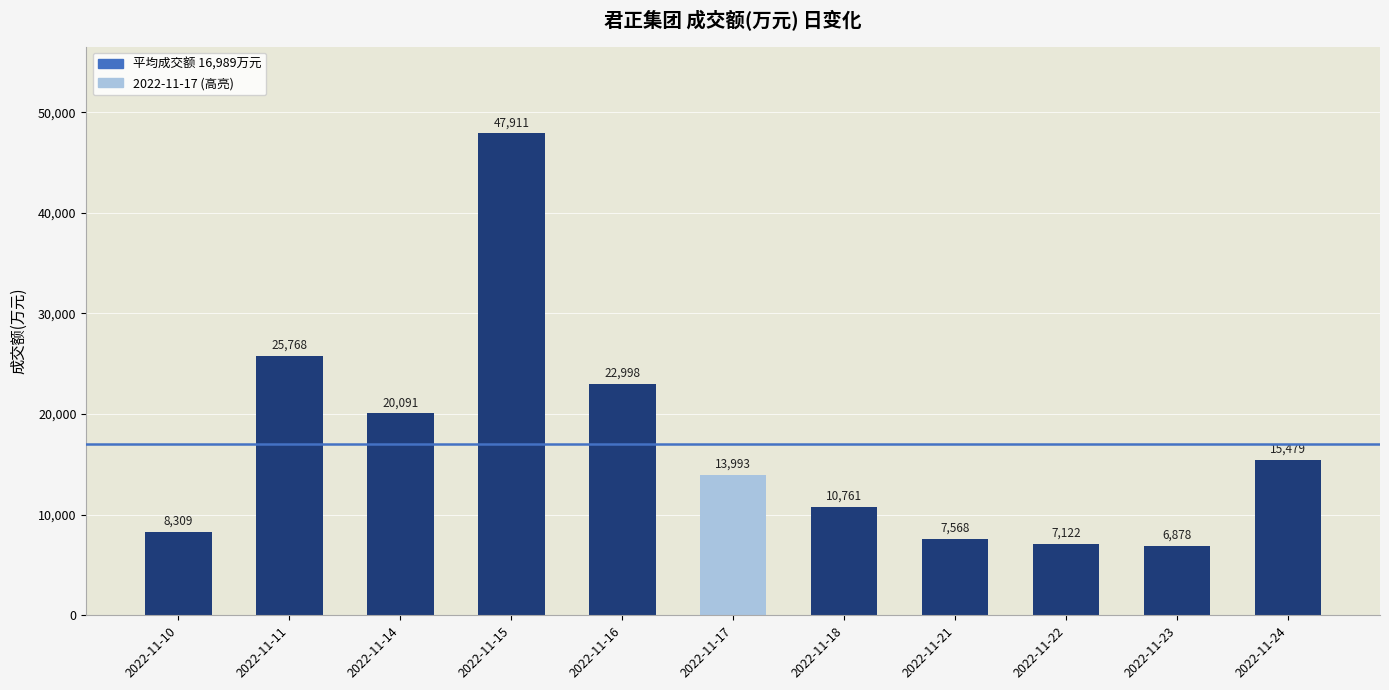

List the labels in order of value, largest first.

2022-11-15, 2022-11-11, 2022-11-16, 2022-11-14, 2022-11-24, 2022-11-17, 2022-11-18, 2022-11-10, 2022-11-21, 2022-11-22, 2022-11-23